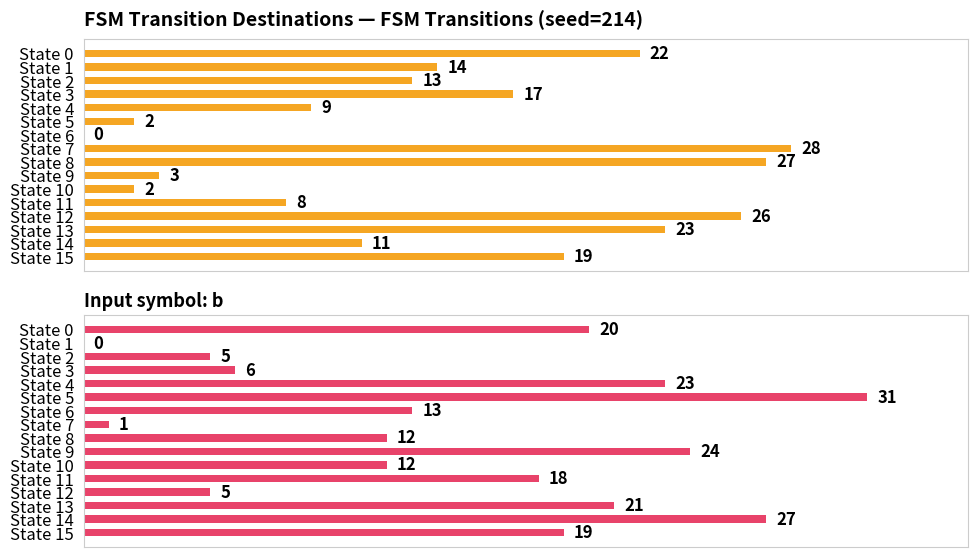

How many values in the Input symbol: a series exceed 14?

7